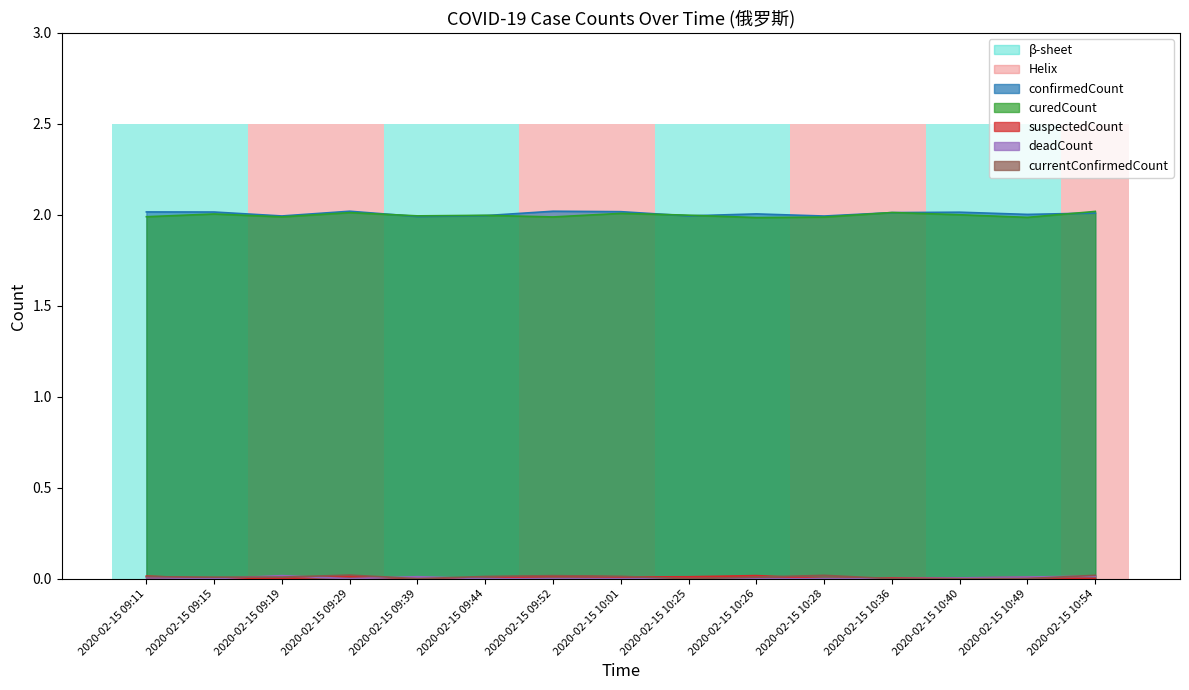

Which category has the highest value across all series?

2020-02-15 09:11